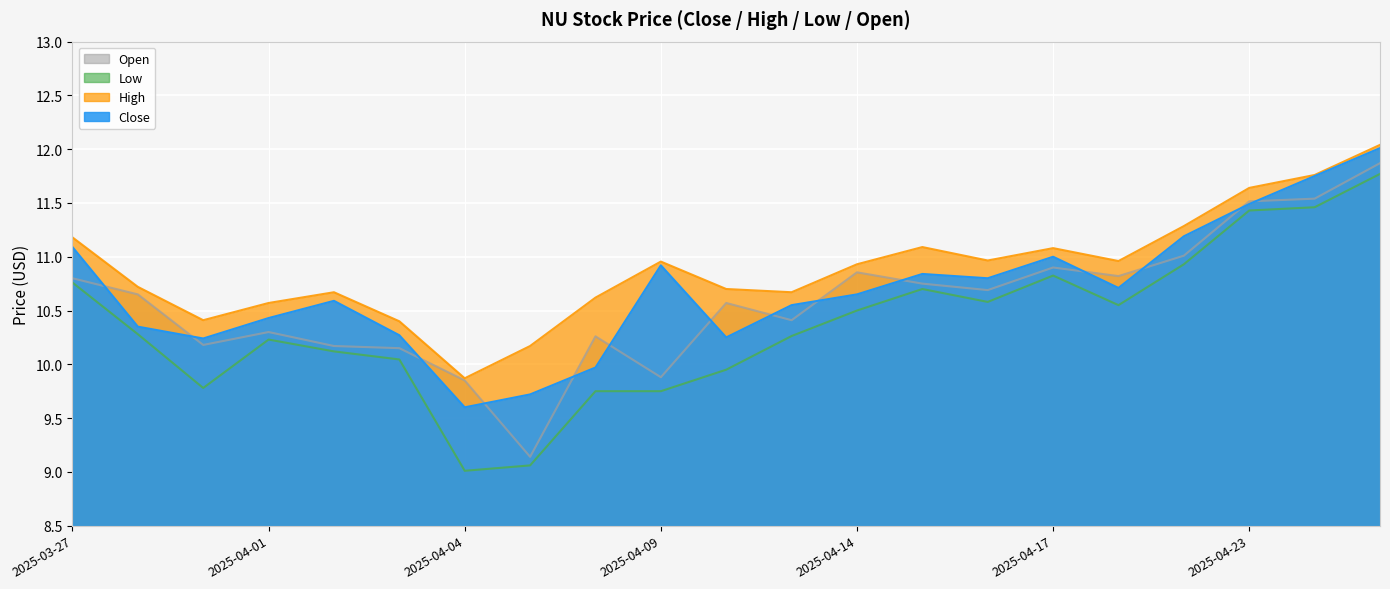

How many interior local valleys does the Open series have?

6